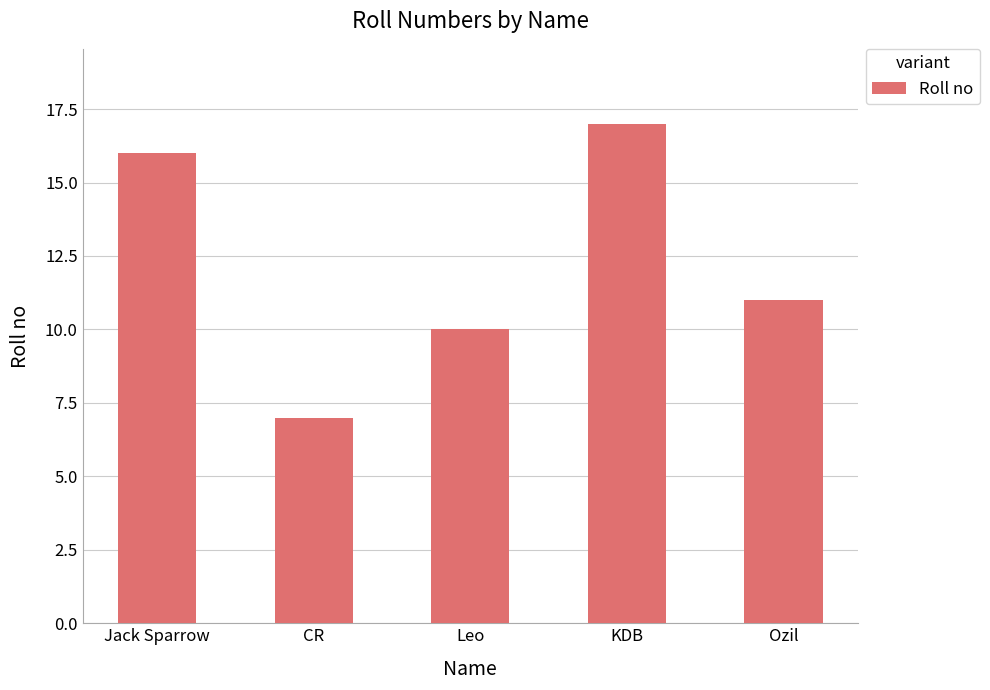

Rank the categories by value from highest to lowest.

KDB, Jack Sparrow, Ozil, Leo, CR